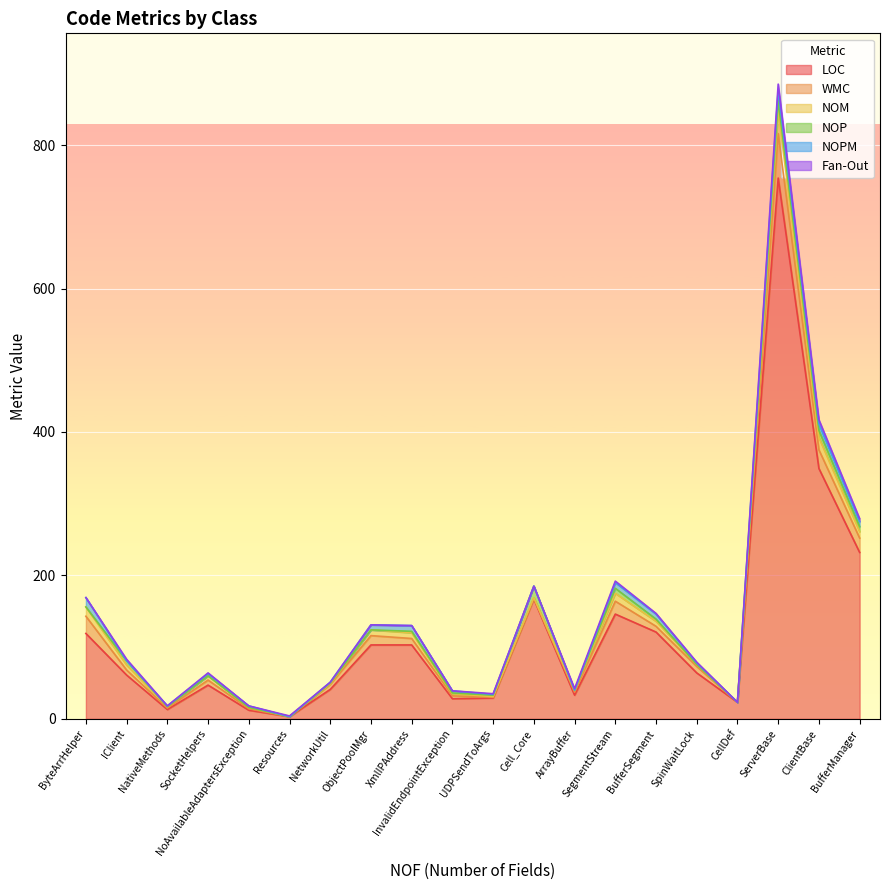

Where is the first local maximum for NOPM?

ByteArrHelper